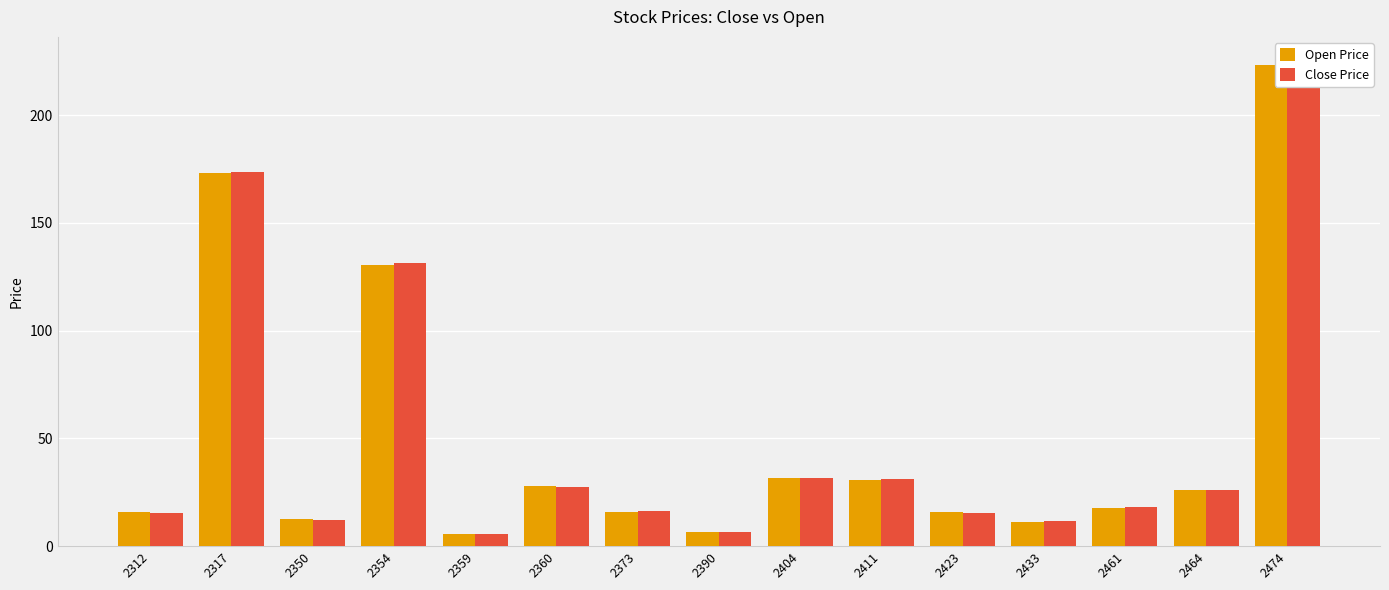

What is the spread (max minus min) of values at 2461?

0.4